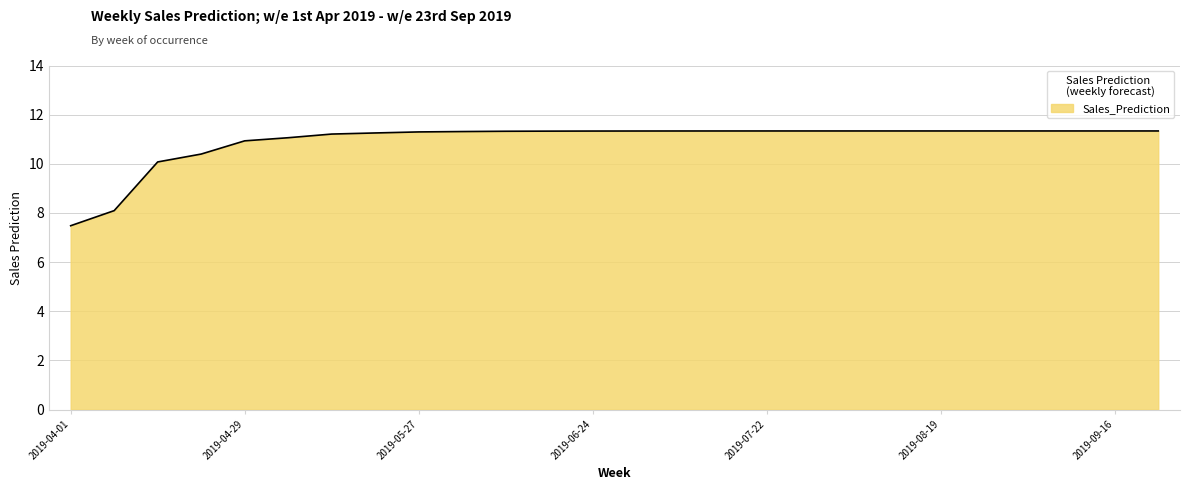

Does the chart display data point markers on the line(s)?

No